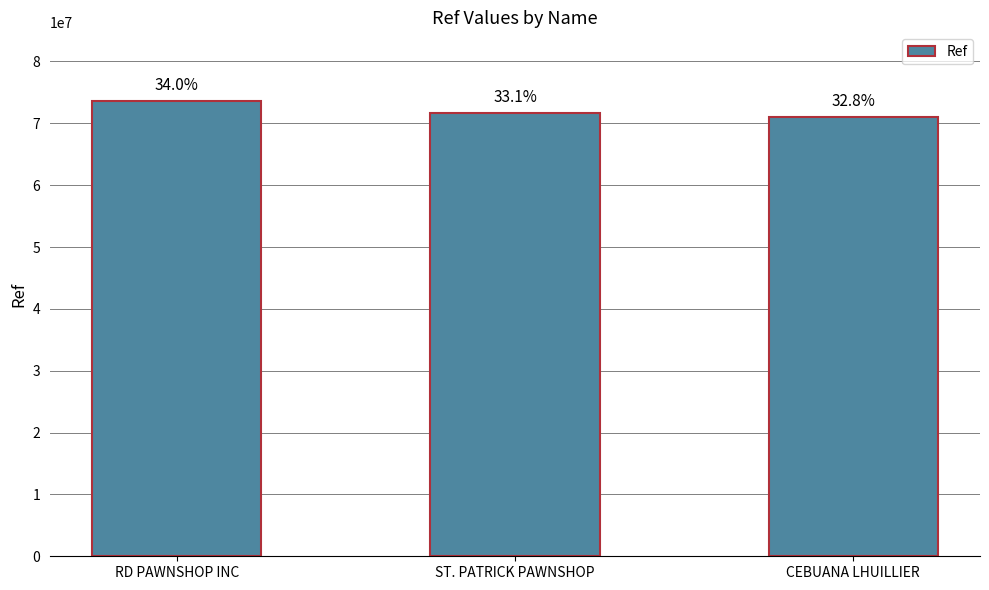

Reading right to left, list all the values displayed in this chart.

CEBUANA LHUILLIER=71044587	ST. PATRICK PAWNSHOP=71730383	RD PAWNSHOP INC=73661175